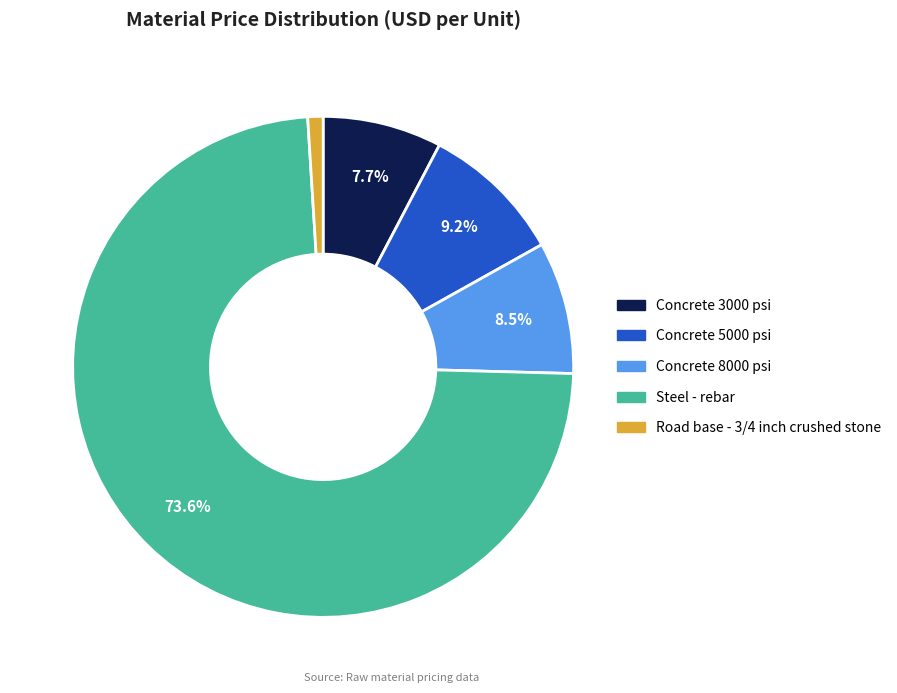

To the nearest percent, what is the difference between the largest and smallest slice percentages?

73%